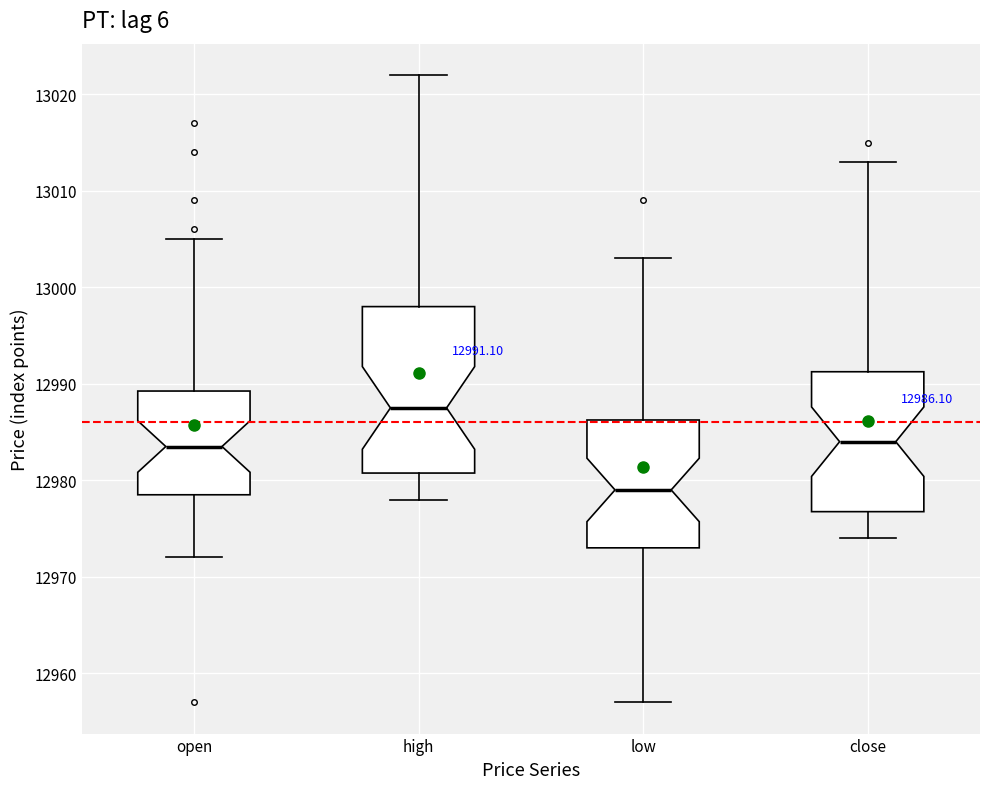

Which box's median line is the lowest?

low